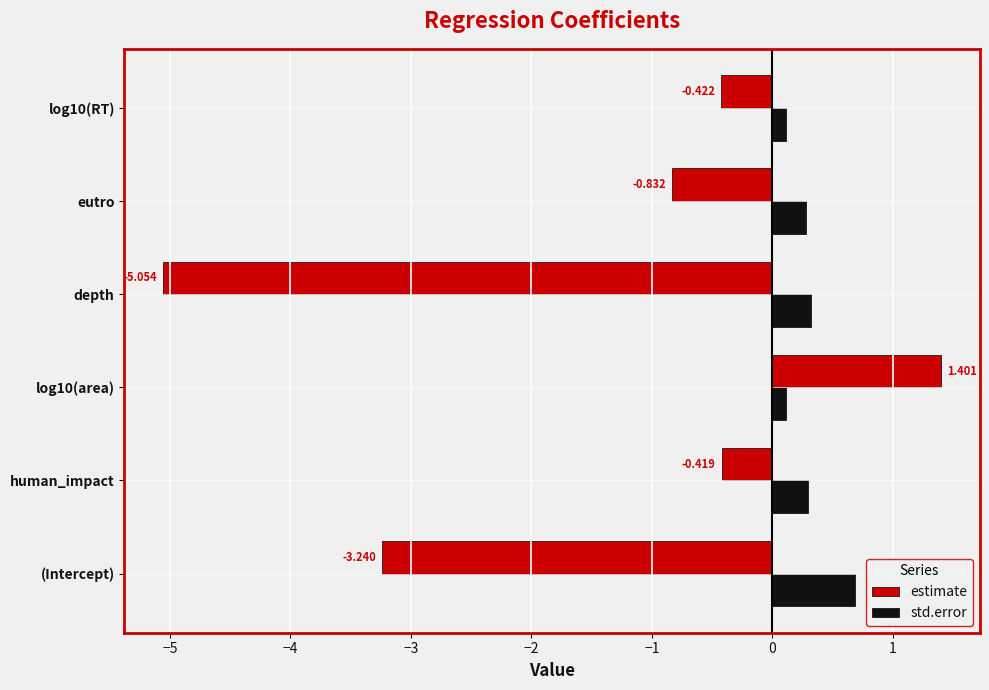

Which series has the largest range (max minus min)?

estimate